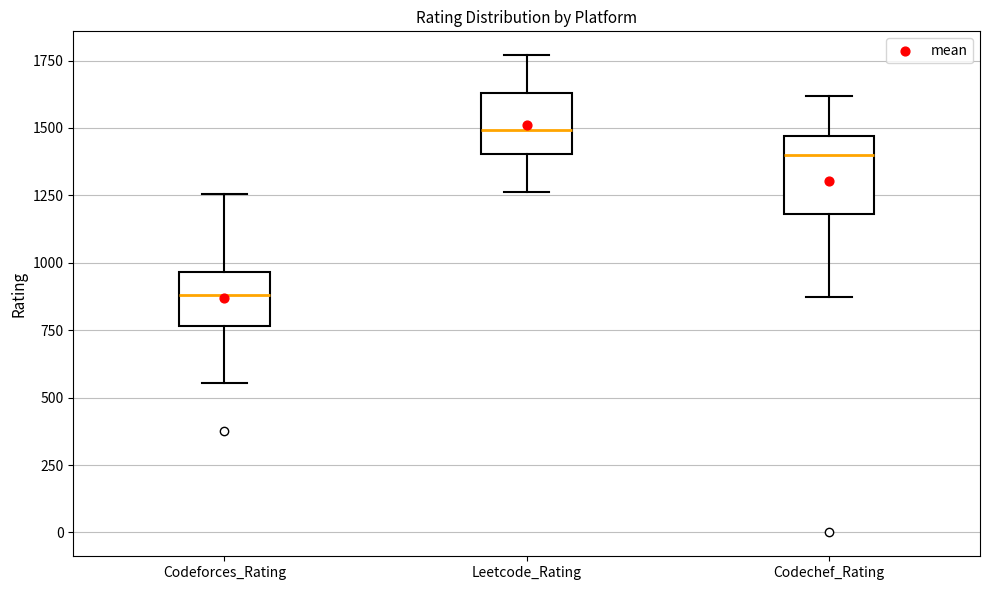

Reading left to right, transcribe this box plot: for each box, give where its median line is, the range the box spans, and where its two whiskers end, as read against the y-axis. The values are not printed on the chart, so give them approximately, as read against the axis.

Codeforces_Rating: median 900, box 750 to 950, whiskers 550 to 1250
Leetcode_Rating: median 1500, box 1400 to 1650, whiskers 1250 to 1750
Codechef_Rating: median 1400, box 1200 to 1450, whiskers 850 to 1600